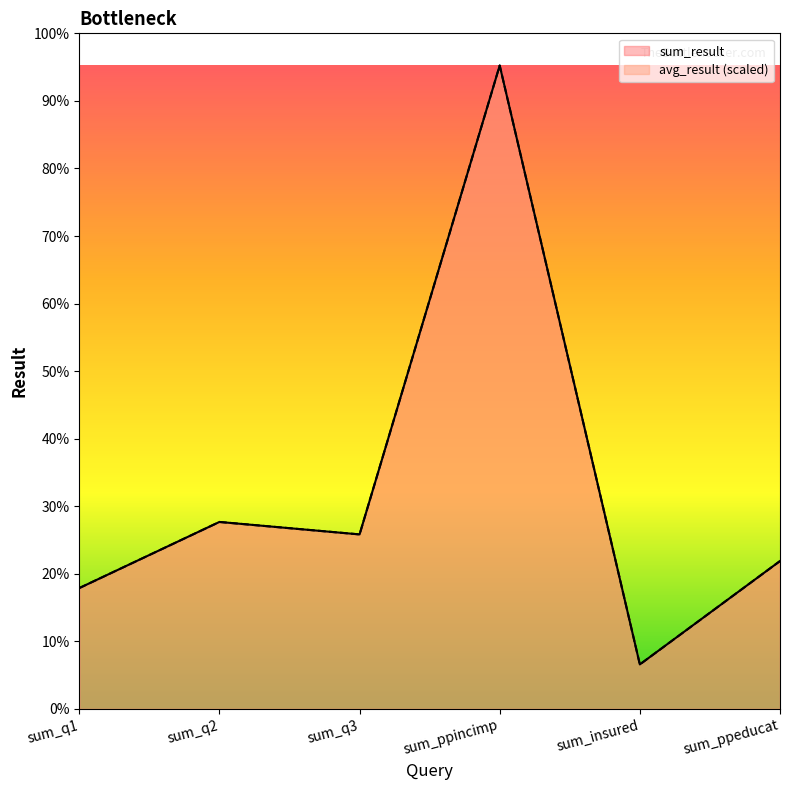

Which series changed the most between sum_q1 and sum_q2?

avg_result